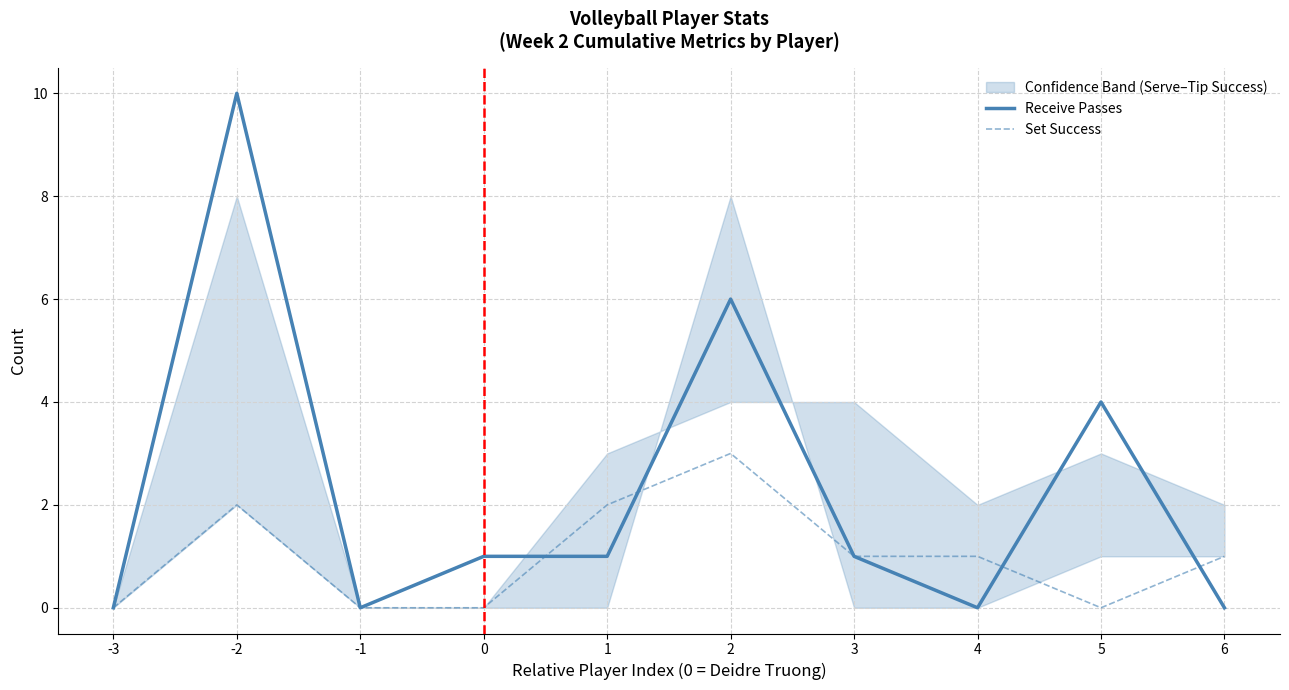

How many data points does each series have?

10